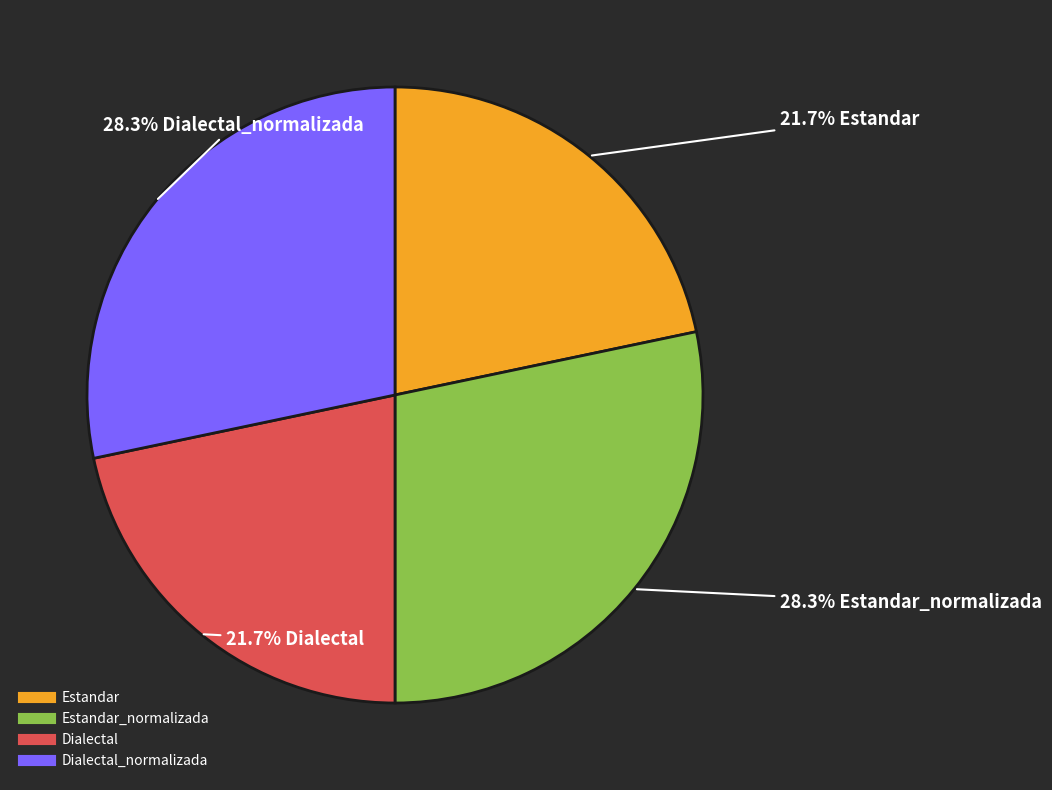

Is there any slice that represents more than half of the pie?

No